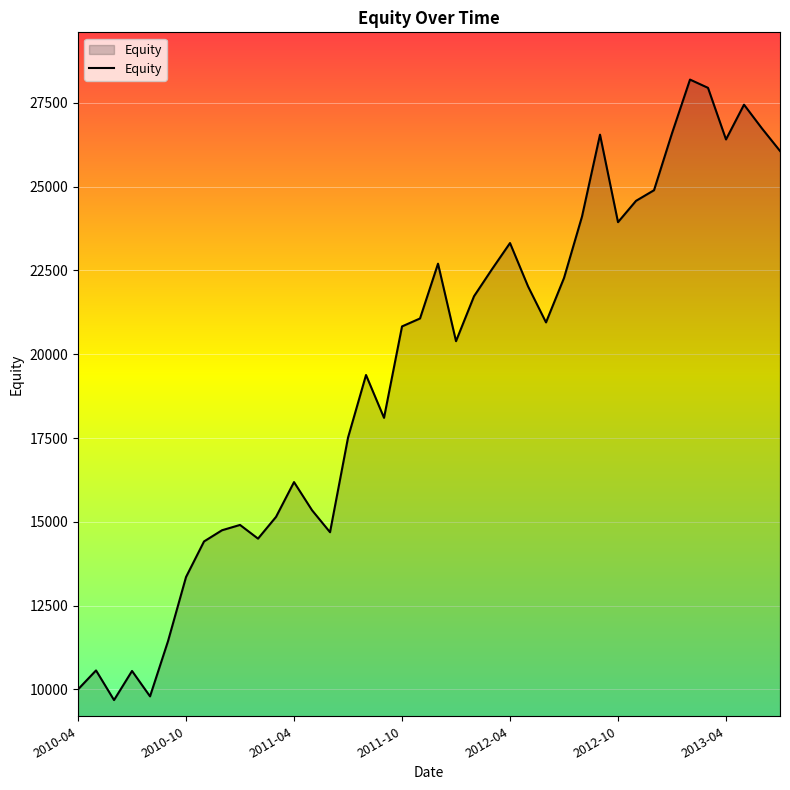

What is the maximum value shown in the chart?

28195.8